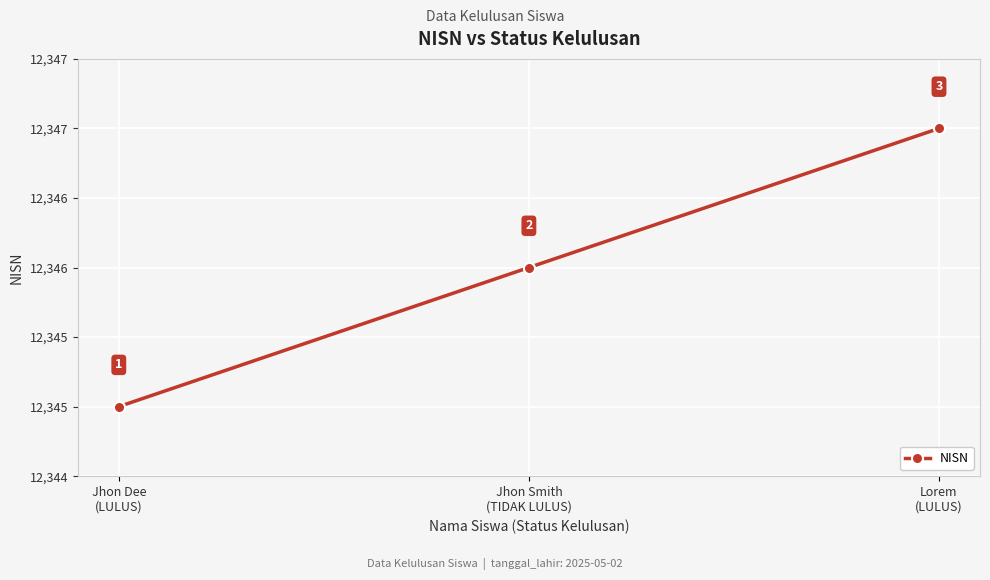

Which has a higher value, Jhon Dee
(LULUS) or Lorem
(LULUS)?

Lorem
(LULUS)